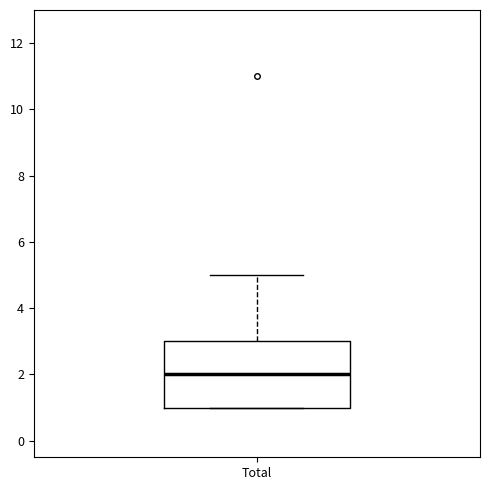

Transcribe this box plot: give where the median line is, the range the box spans, and where the two whiskers end, as read against the y-axis. The values are not printed on the chart, so give them approximately, as read against the axis.

median 2, box 1 to 3, whiskers 1 to 5